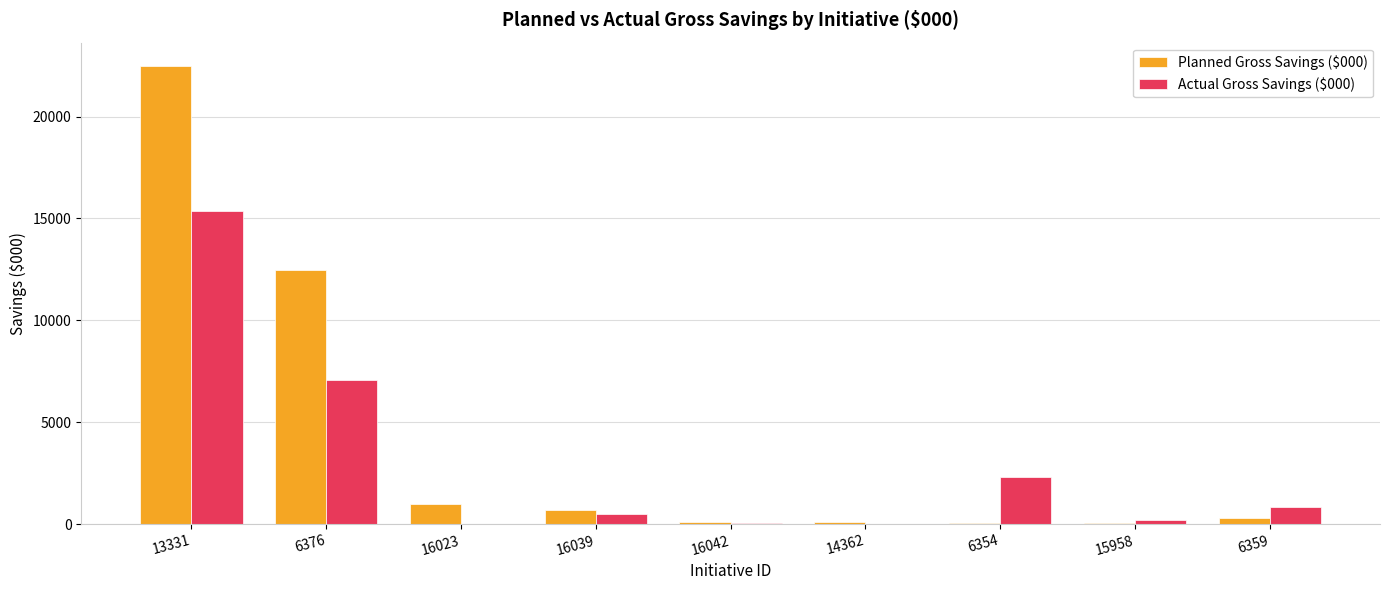

What is the maximum value for Actual Gross Savings ($000)?

15374.0